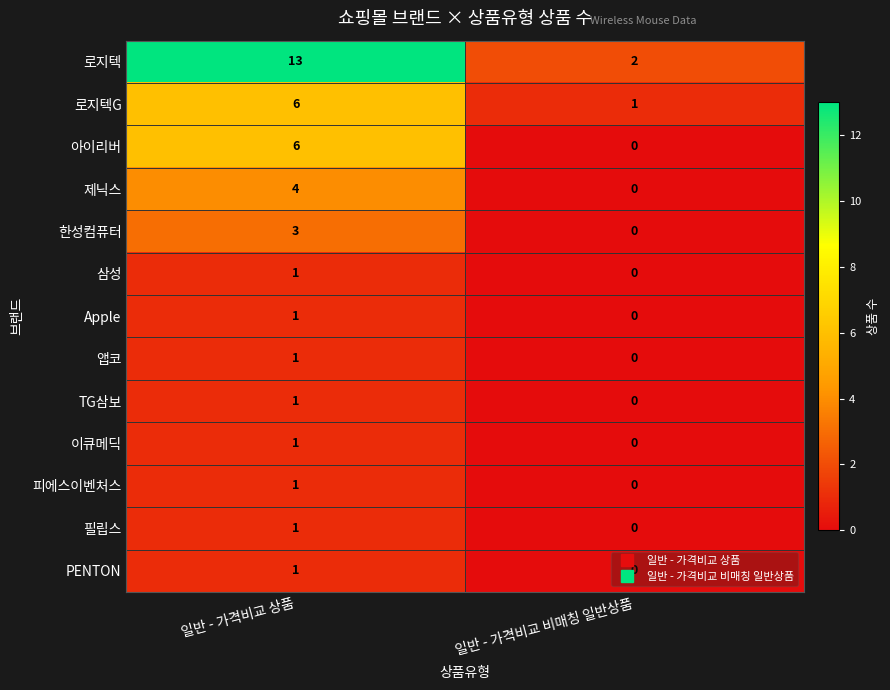

At which category is the sum across all series the highest?

일반 - 가격비교 상품